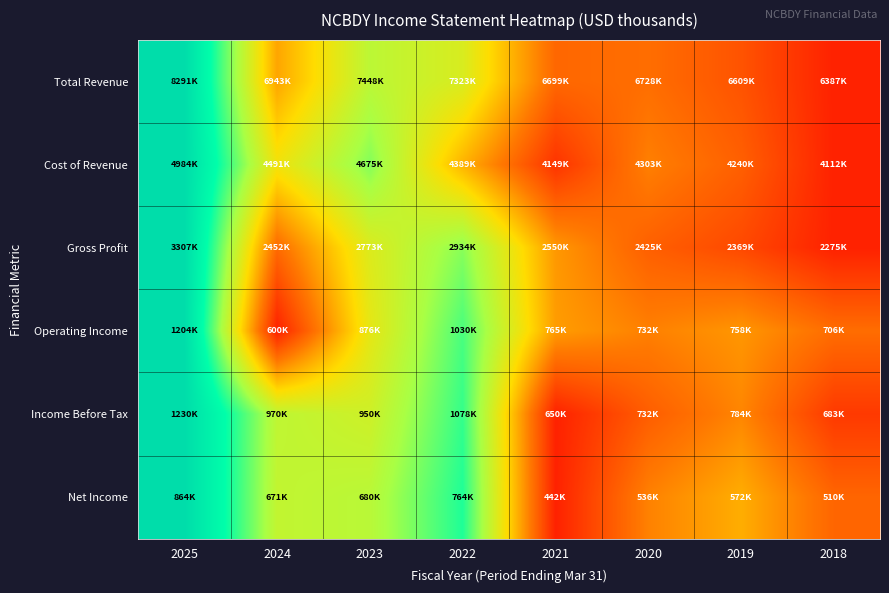

Which has a higher value, 2020 or 2022?

2022